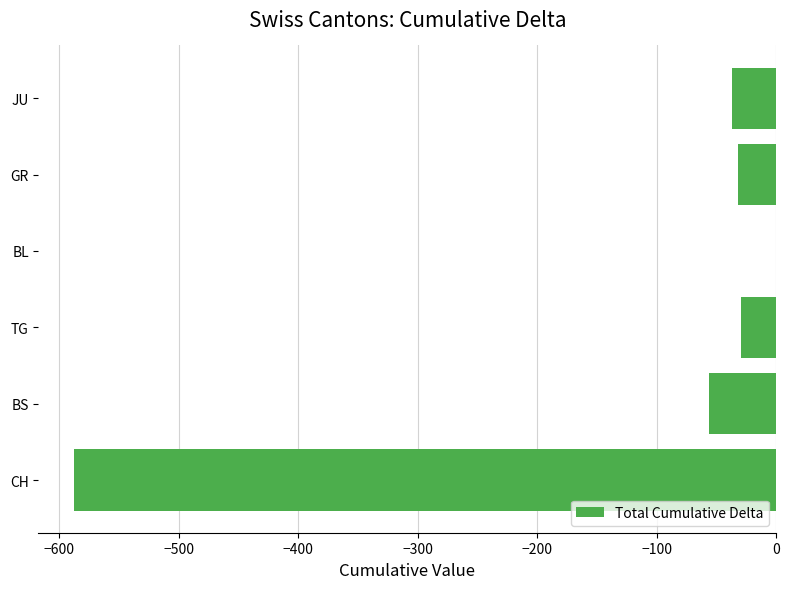

Read the value at JU, to the nearest 50.

-50